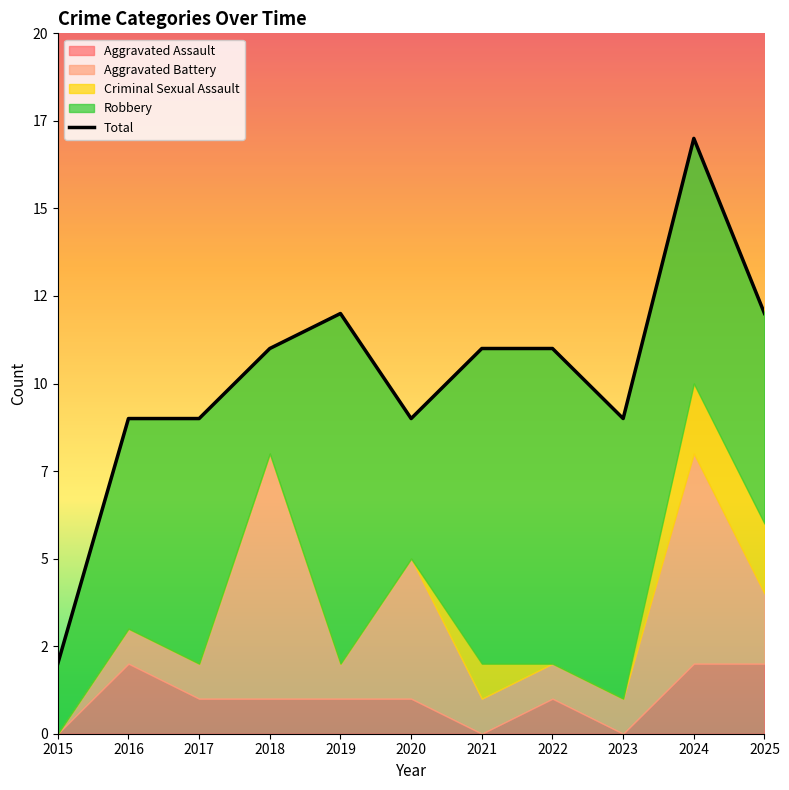

What is the spread (max minus min) of values at 2025?

10